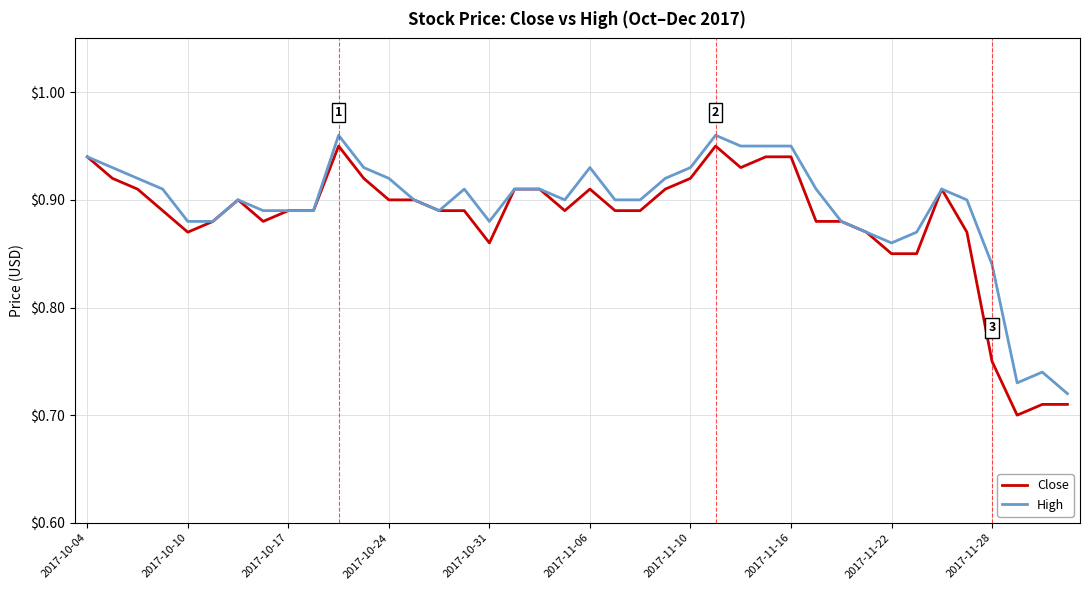

True or false: Close and High cross at least once.

False